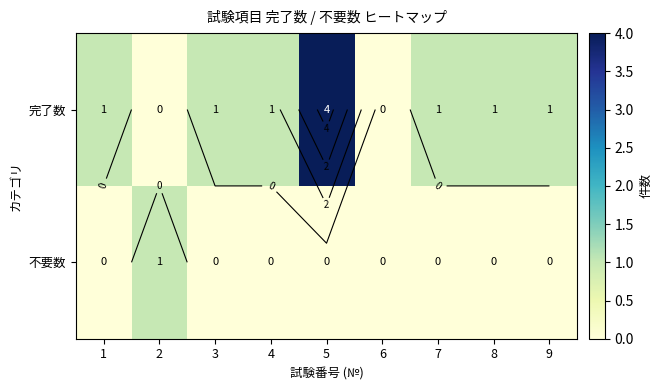

How many categories are shown in the chart?

9